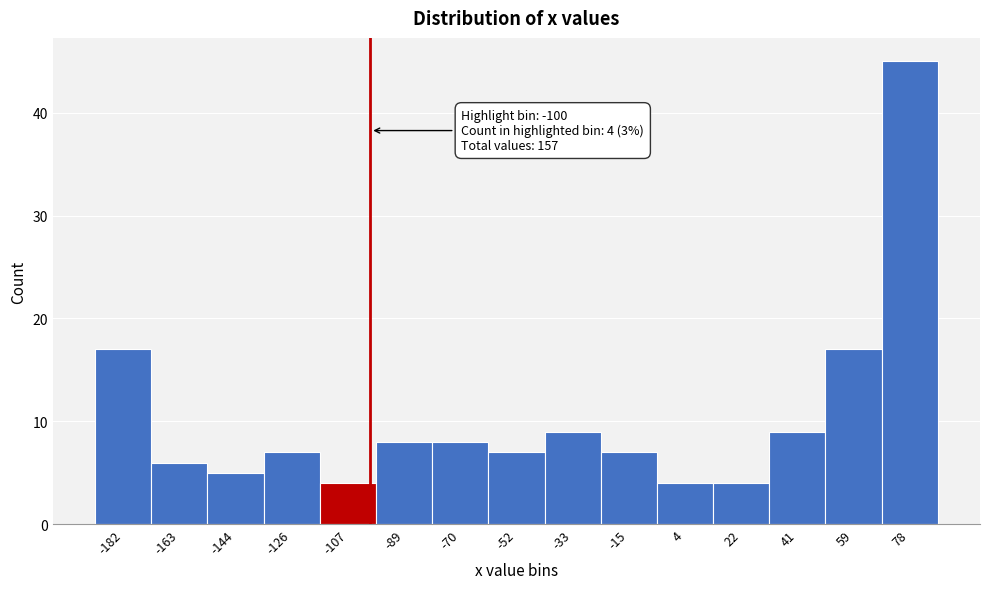

Over which range of the x-axis is the bar tallest?

68 to 88